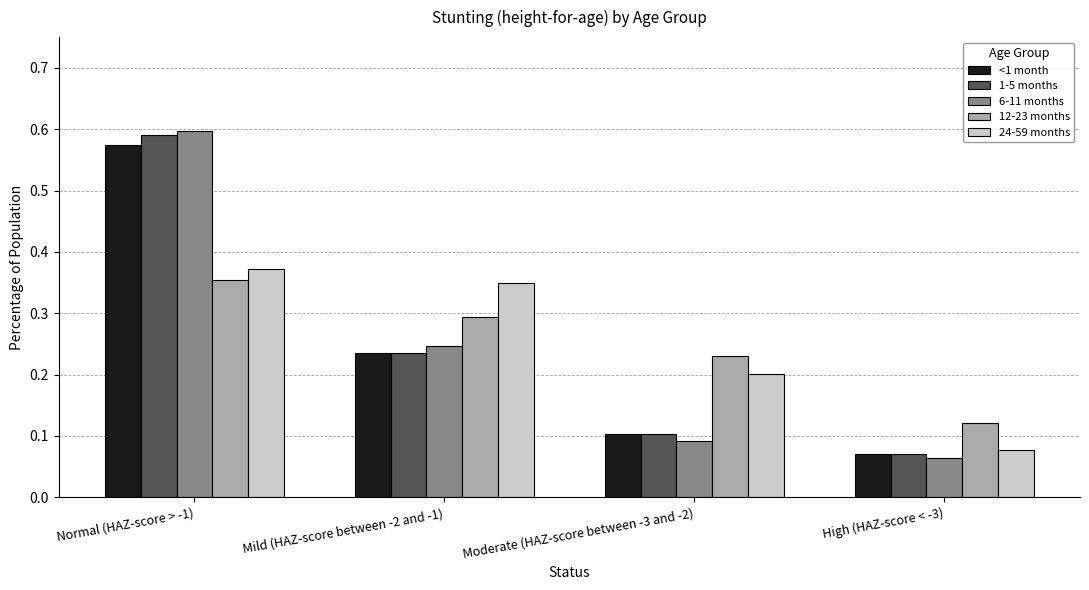

Between Moderate (HAZ-score between -3 and -2) and High (HAZ-score < -3), which series saw the biggest shift?

24-59 months